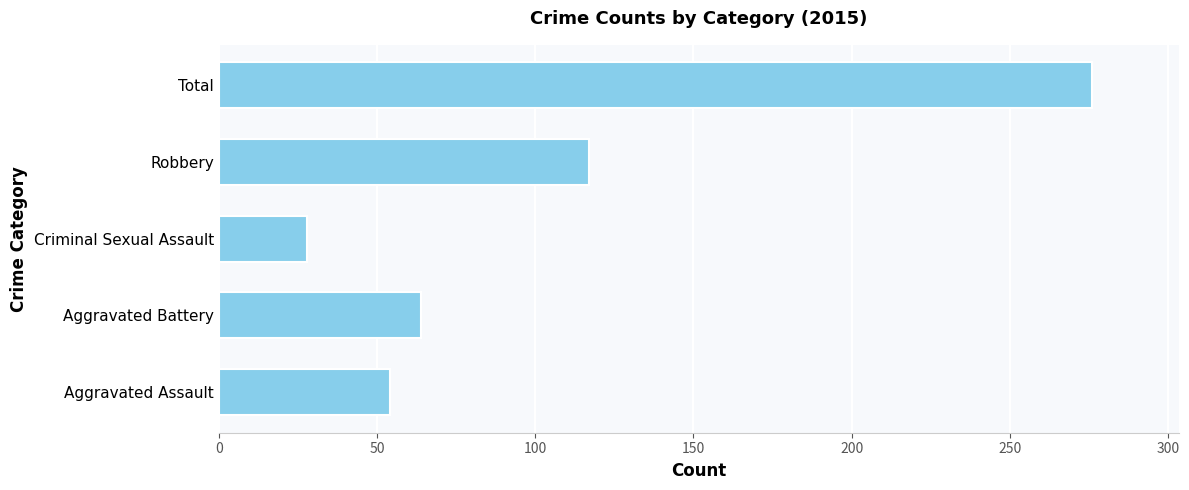

How many values are below 64?

2